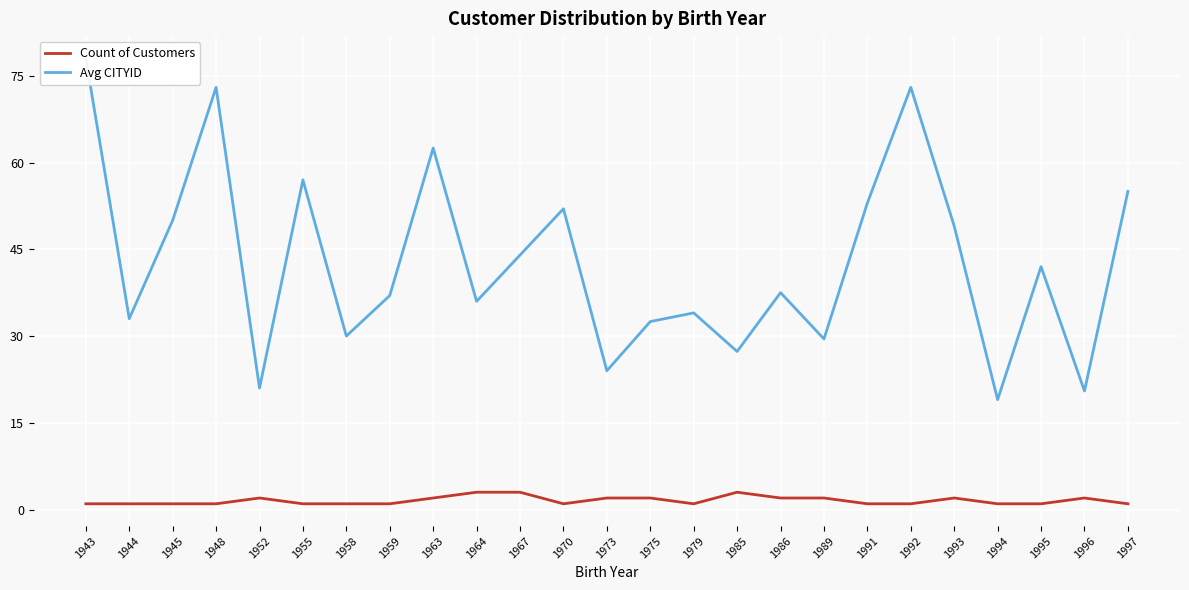

At which label does Count of Customers reach its peak?

1964